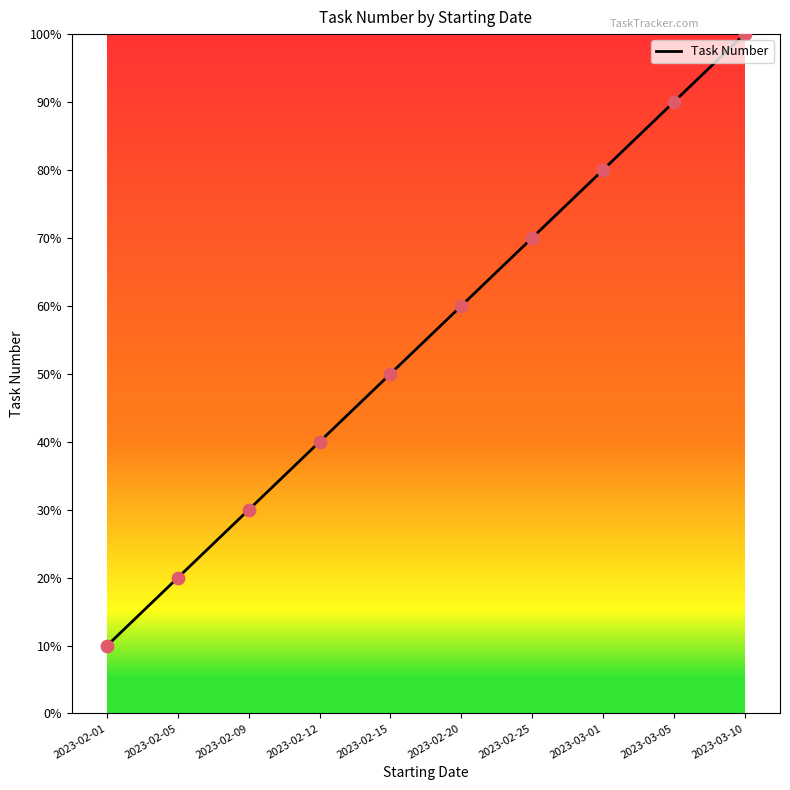

What is the ratio of the value at 2023-03-01 to the value at 2023-02-05?

4.0